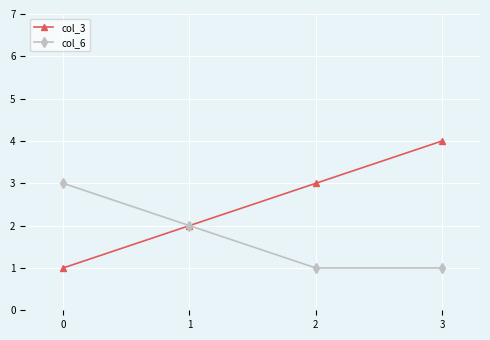

What are all the series names shown in the legend?

col_3, col_6